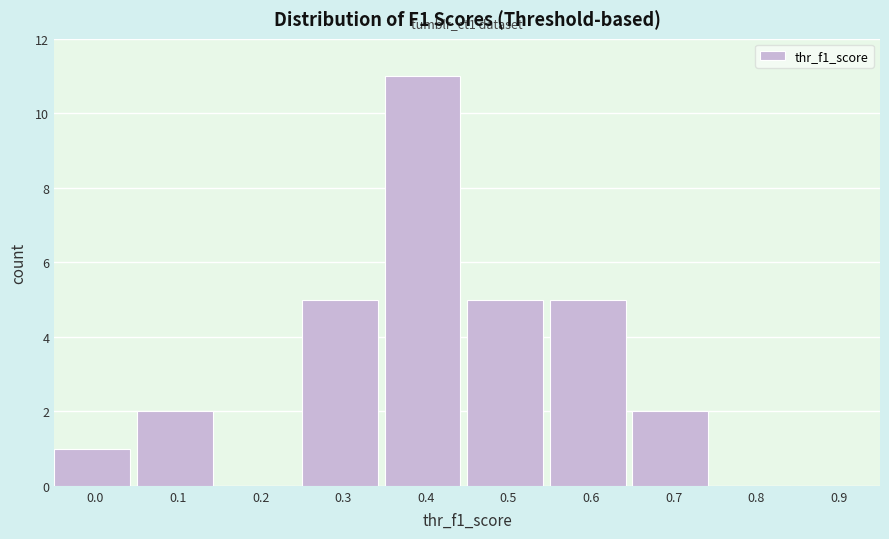

Reading right to left, transcribe all the data shown in this chart.

0.9=0	0.8=0	0.7=2	0.6=5	0.5=5	0.4=11	0.3=5	0.2=0	0.1=2	0.0=1